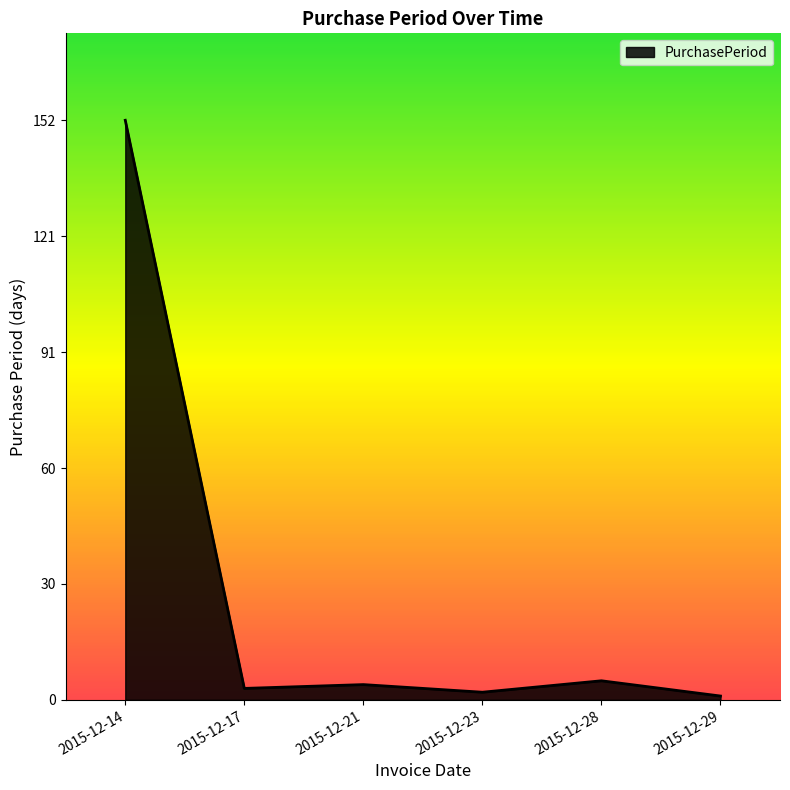

What is the sum of all values?

167